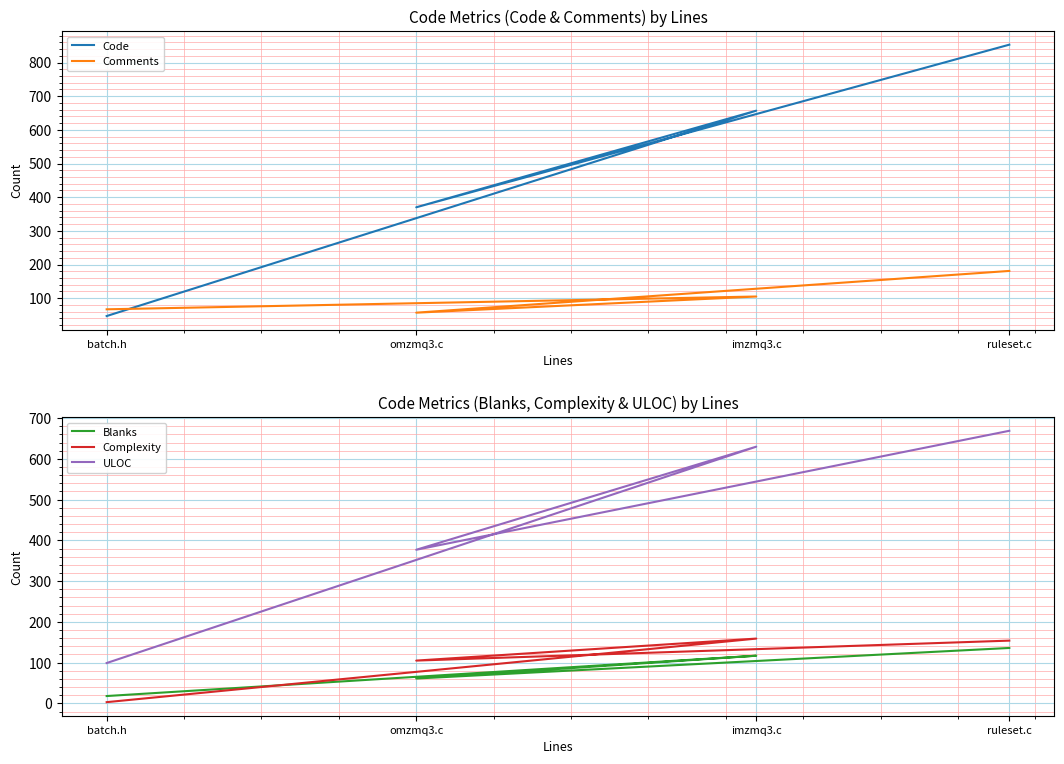

How many data points in Complexity are less than 154?

2